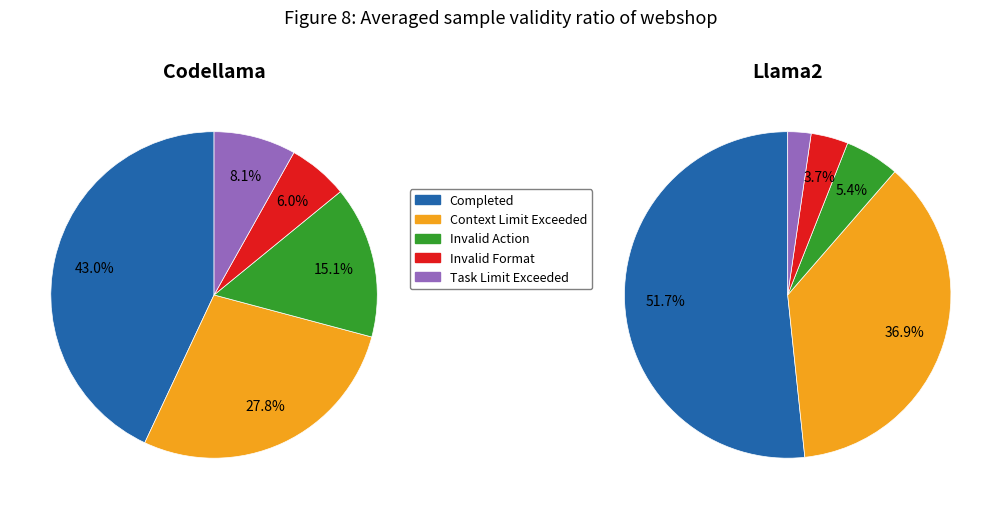

To the nearest percent, what is the average slice percentage?

20%